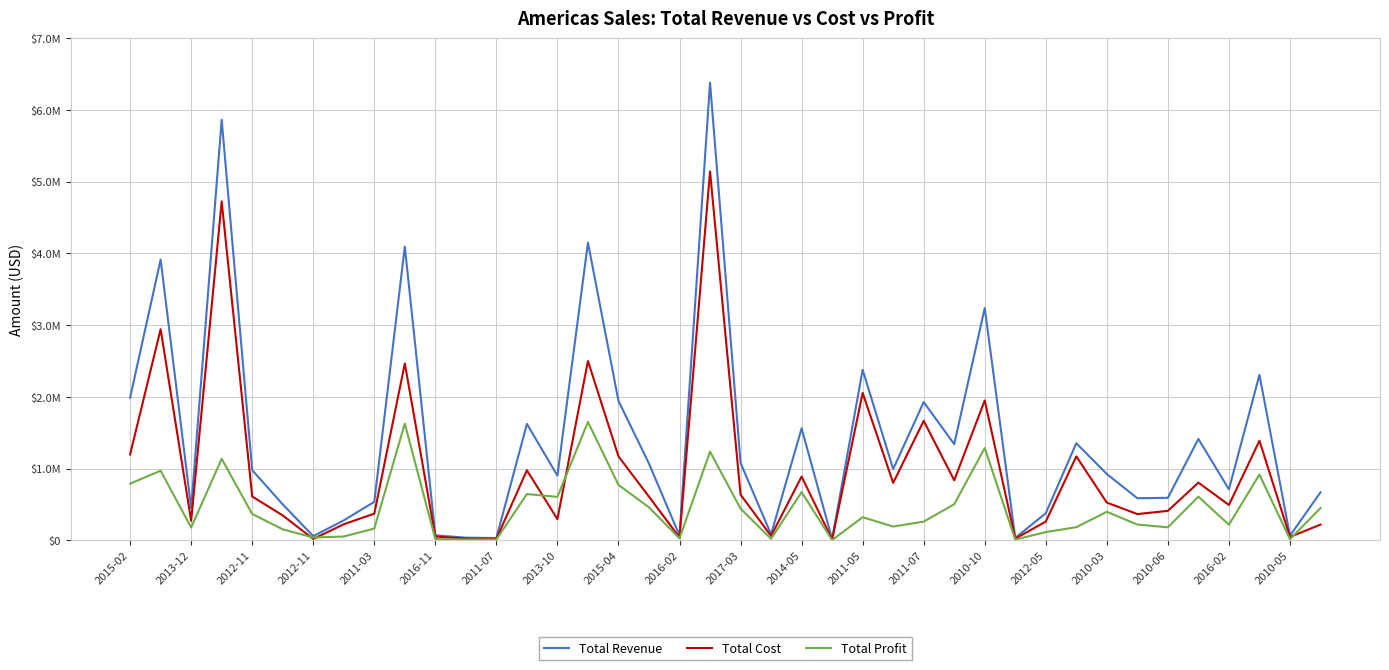

What are all the series names shown in the legend?

Total Revenue, Total Cost, Total Profit